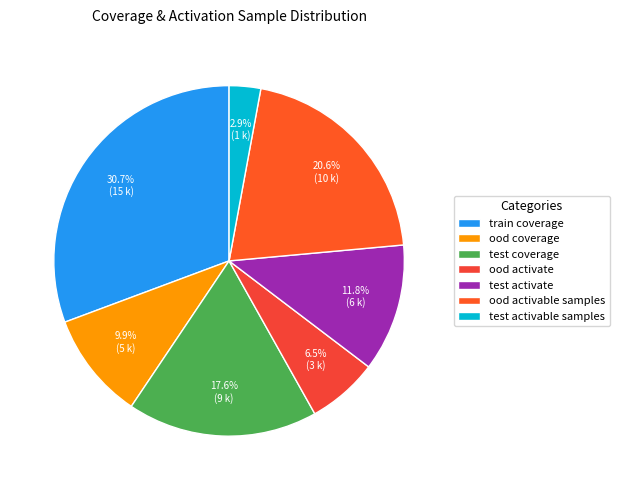

To the nearest percent, what portion does ood coverage represent?

10%